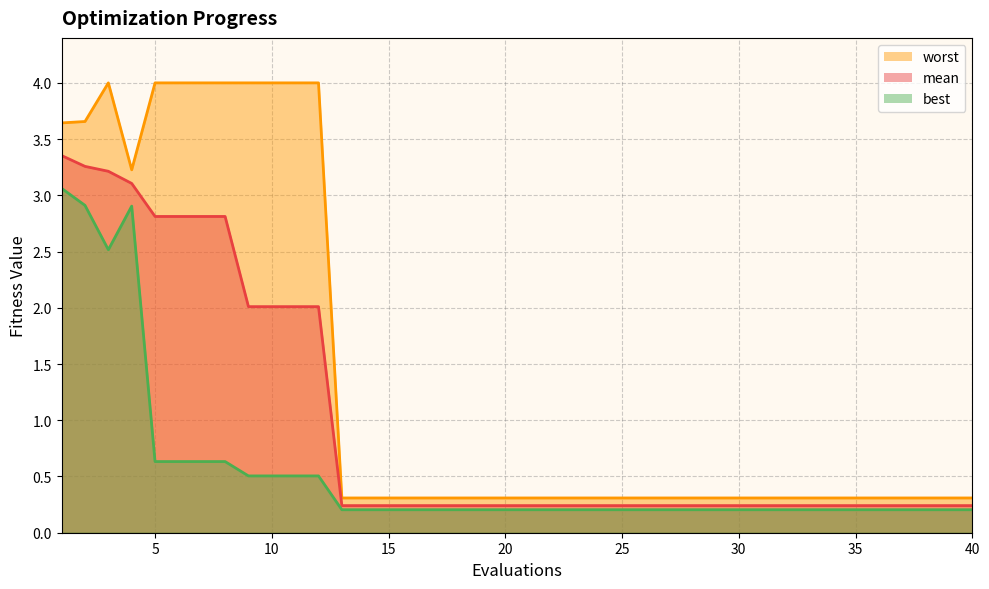

Reading left to right, what are all the values shown in this chart?

mean: 1=3.4	2=3.3	3=3.2	4=3.1	5=2.8	6=2.8	7=2.8	8=2.8	9=2.0	10=2.0	11=2.0	12=2.0	13=0.2	14=0.2	15=0.2	16=0.2	17=0.2	18=0.2	19=0.2	20=0.2	21=0.2	22=0.2	23=0.2	24=0.2	25=0.2	26=0.2	27=0.2	28=0.2	29=0.2	30=0.2	31=0.2	32=0.2	33=0.2	34=0.2	35=0.2	36=0.2	37=0.2	38=0.2	39=0.2	40=0.2
best: 1=3.1	2=2.9	3=2.5	4=2.9	5=0.6	6=0.6	7=0.6	8=0.6	9=0.5	10=0.5	11=0.5	12=0.5	13=0.2	14=0.2	15=0.2	16=0.2	17=0.2	18=0.2	19=0.2	20=0.2	21=0.2	22=0.2	23=0.2	24=0.2	25=0.2	26=0.2	27=0.2	28=0.2	29=0.2	30=0.2	31=0.2	32=0.2	33=0.2	34=0.2	35=0.2	36=0.2	37=0.2	38=0.2	39=0.2	40=0.2
worst: 1=3.6	2=3.7	3=4.0	4=3.2	5=4.0	6=4.0	7=4.0	8=4.0	9=4.0	10=4.0	11=4.0	12=4.0	13=0.3	14=0.3	15=0.3	16=0.3	17=0.3	18=0.3	19=0.3	20=0.3	21=0.3	22=0.3	23=0.3	24=0.3	25=0.3	26=0.3	27=0.3	28=0.3	29=0.3	30=0.3	31=0.3	32=0.3	33=0.3	34=0.3	35=0.3	36=0.3	37=0.3	38=0.3	39=0.3	40=0.3